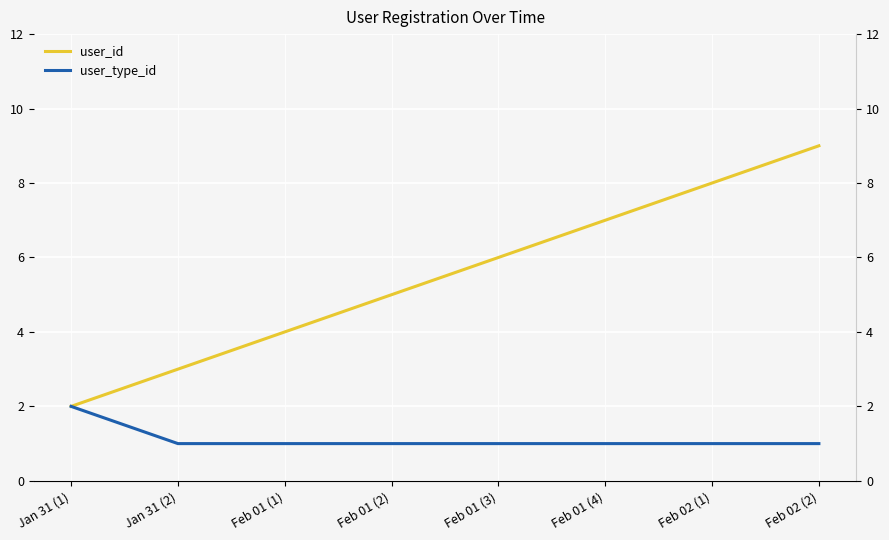

Reading right to left, list all the values displayed in this chart.

user_id: 9	8	7	6	5	4	3	2
user_type_id: 1	1	1	1	1	1	1	2